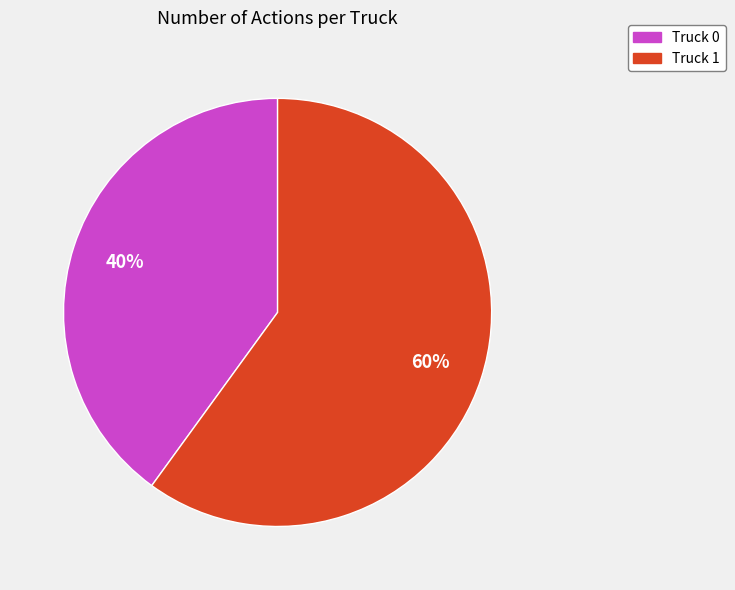

Count the number of slices in the pie.

2